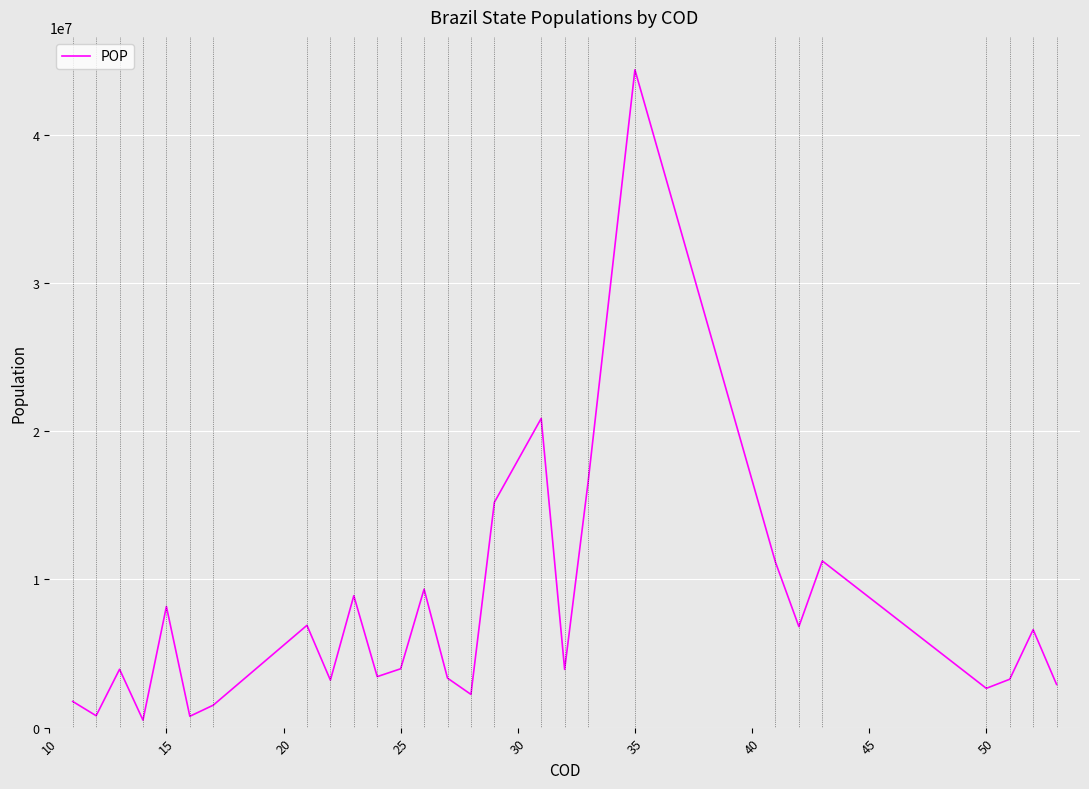

What is the difference between the maximum and minimum values?

43890819